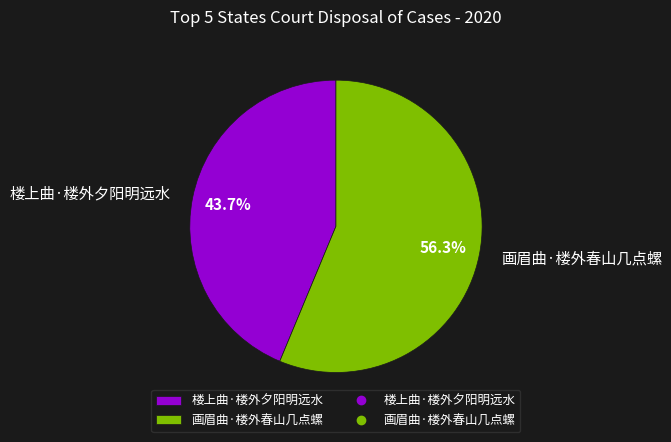

Between 画眉曲·楼外春山几点螺 and 楼上曲·楼外夕阳明远水, which is larger?

画眉曲·楼外春山几点螺